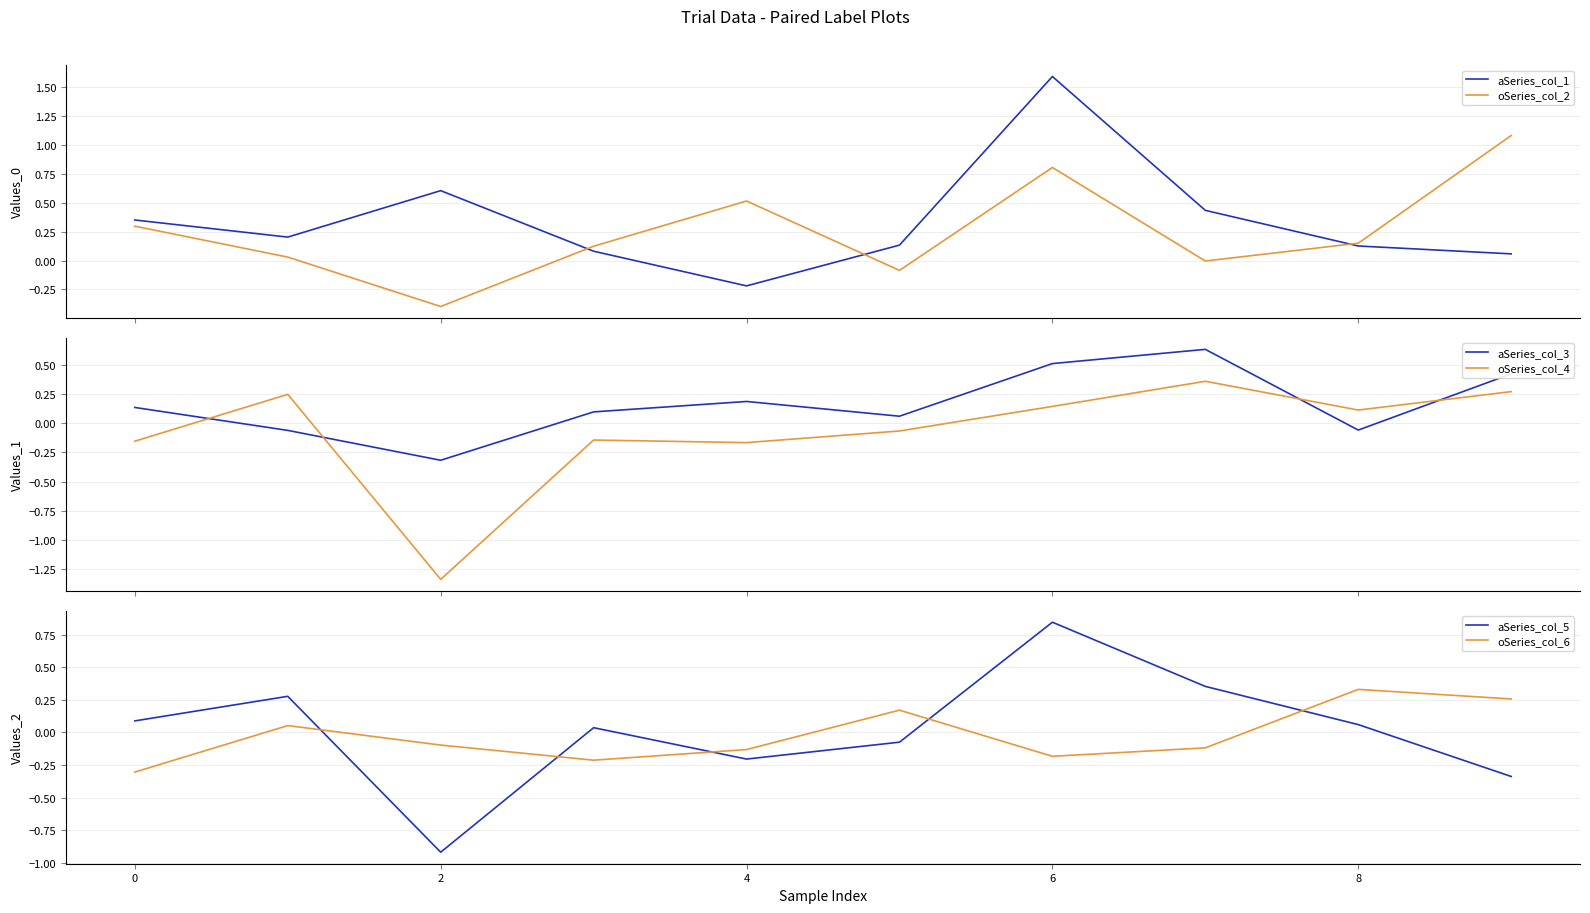

What is the value of the oSeries_col_6 point at the 4th from the left?

-0.2